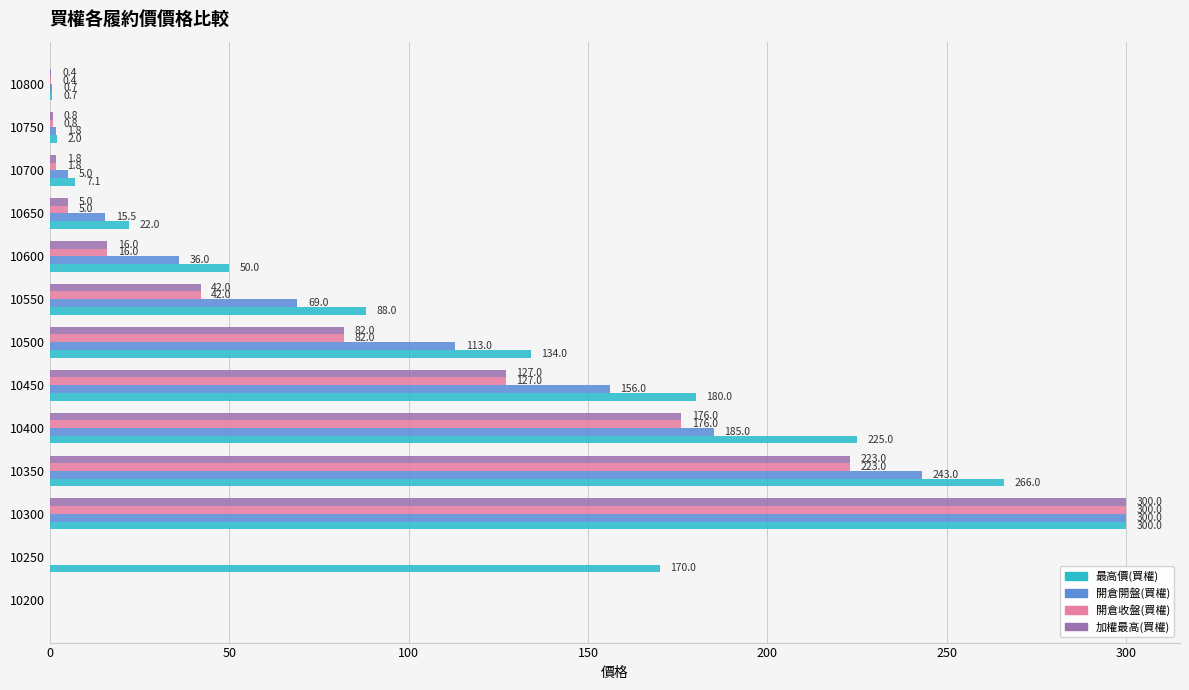

What are all the series names shown in the legend?

最高價(買權), 開倉開盤(買權), 開倉收盤(買權), 加權最高(買權)